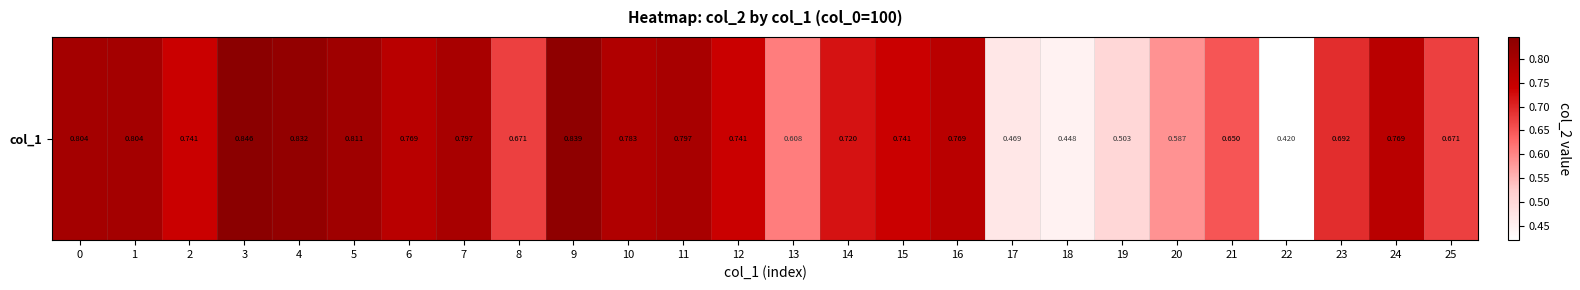

Where is the data nearest to the value 0?

22